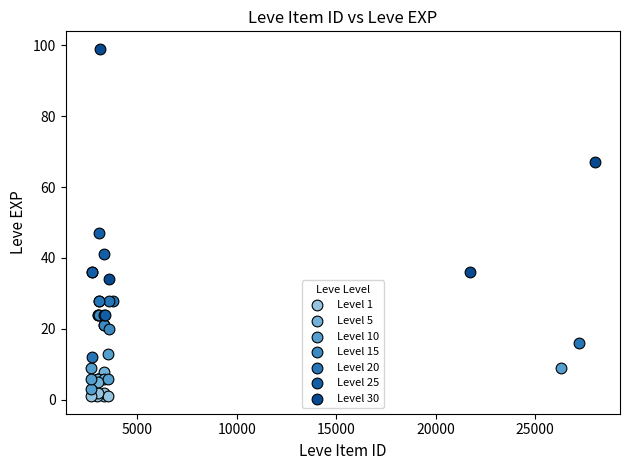

What are all the series names shown in the legend?

Level 1, Level 5, Level 10, Level 15, Level 20, Level 25, Level 30